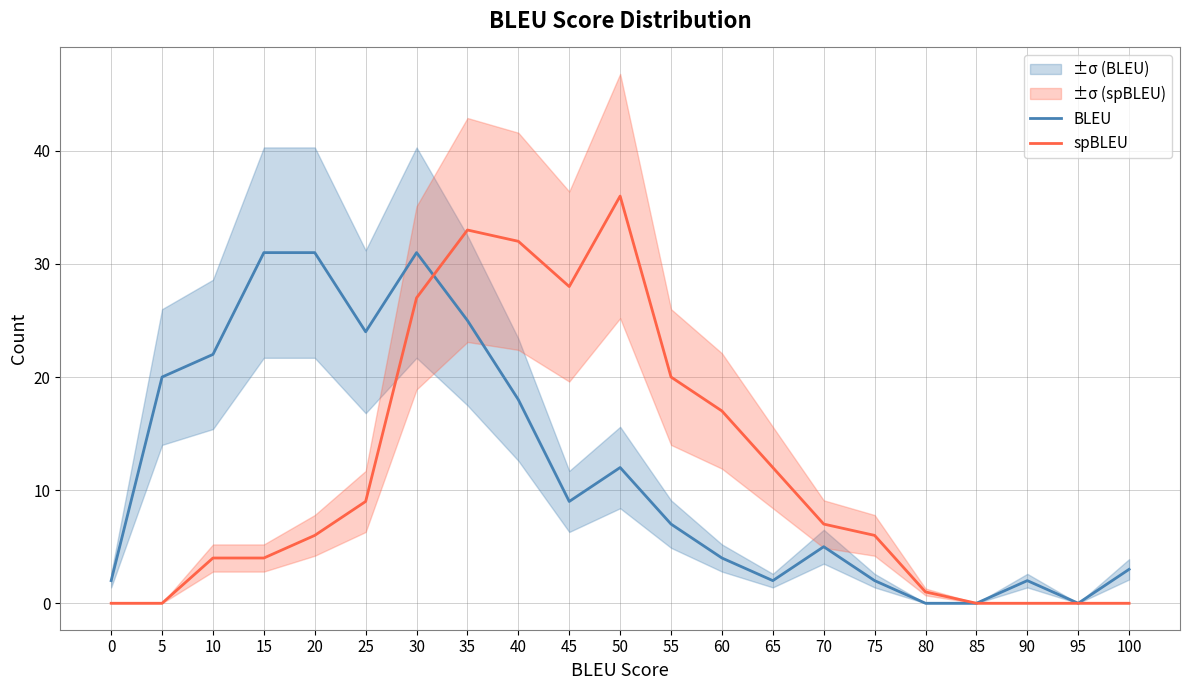

Rank the series at 5 from lowest to highest value.

spBLEU, BLEU